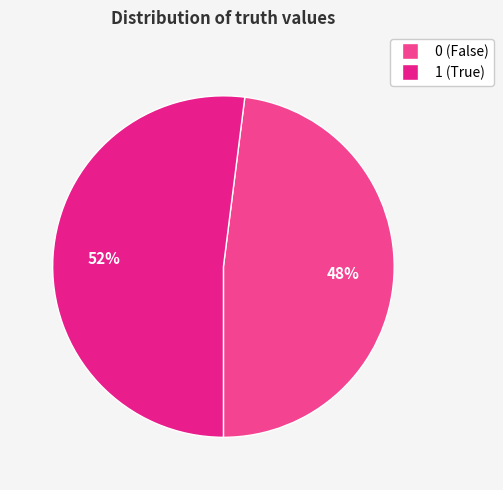

To the nearest percent, what is the average slice percentage?

50%